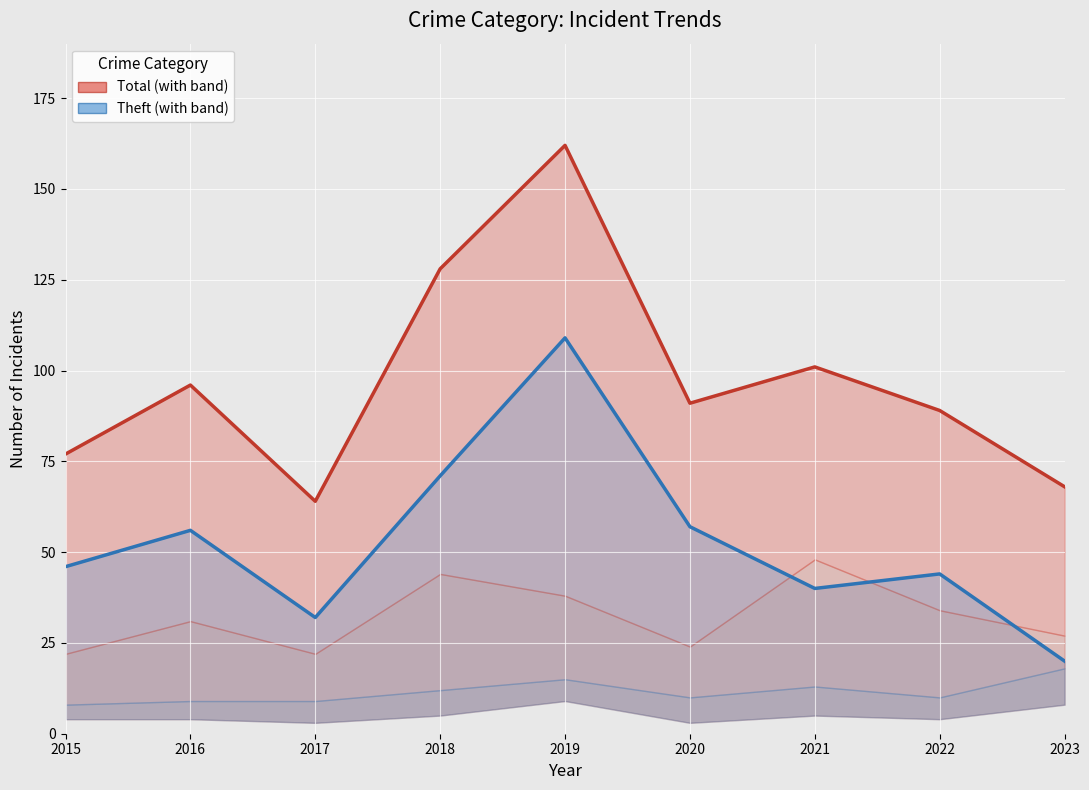

What is the difference between the second highest and second lowest values in the Total series?

60